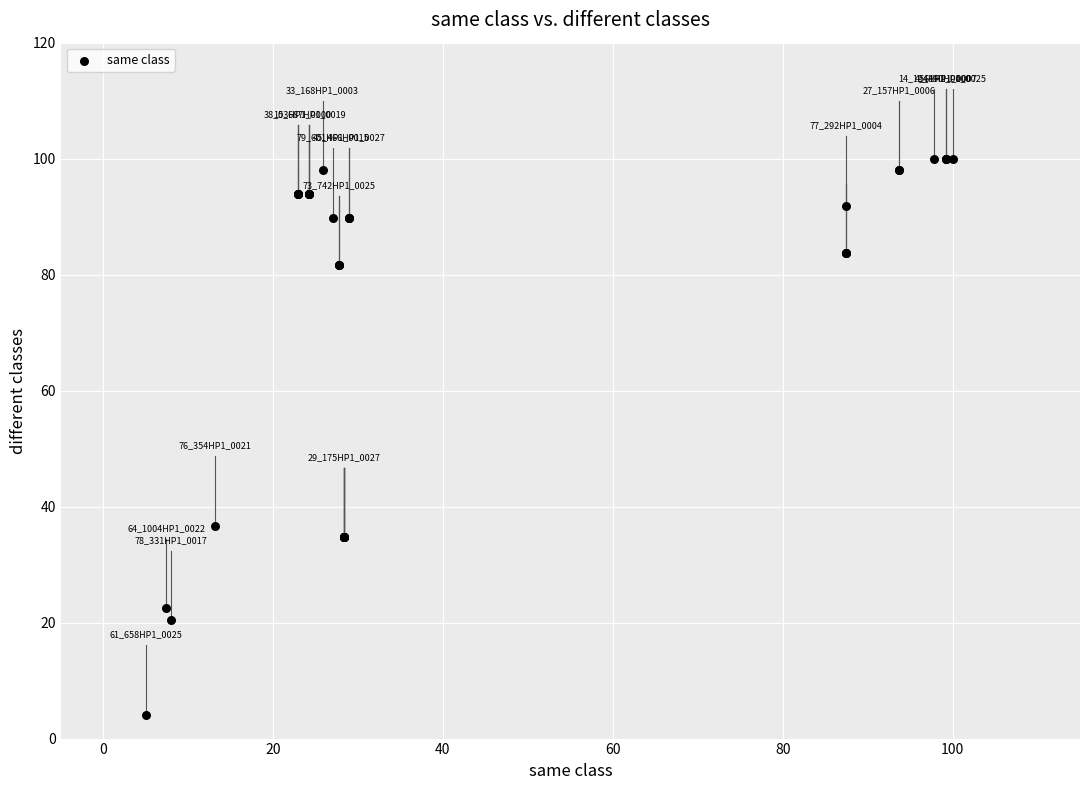

What Y value in the scatter plot is closest to 52?

36.7